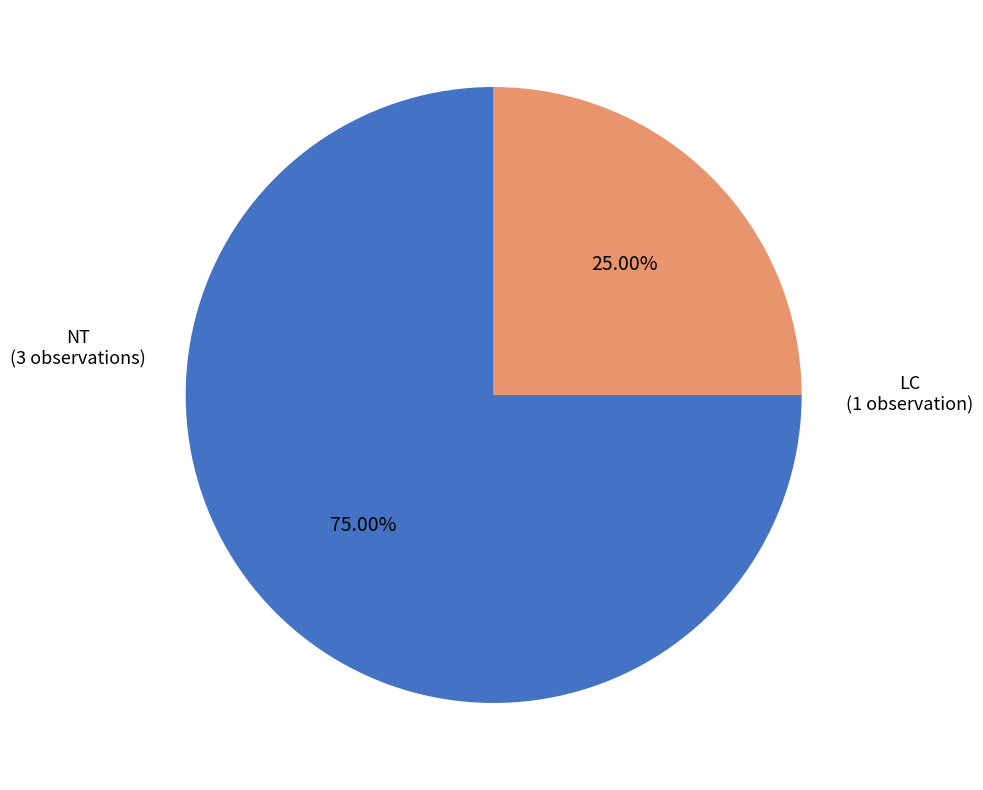

Is the sum of LC (1 observation) and NT (3 observations) greater than half?

Yes